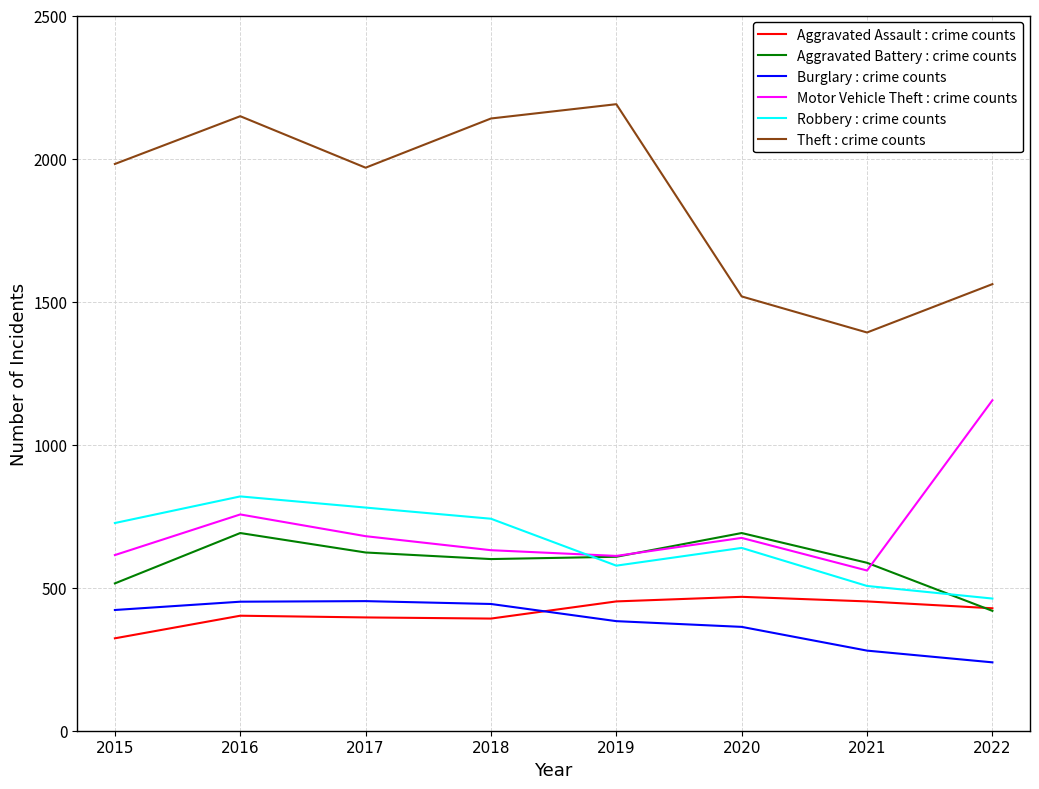

What is the maximum value shown in the chart?

2190